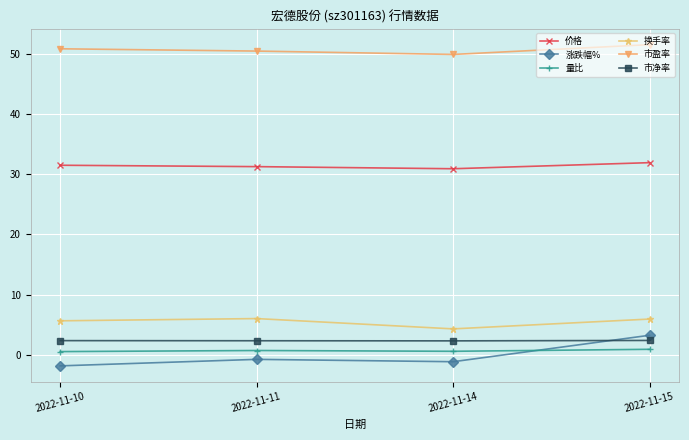

What is the sum of the 价格 values at 2022-11-11 and 2022-11-10?

62.8